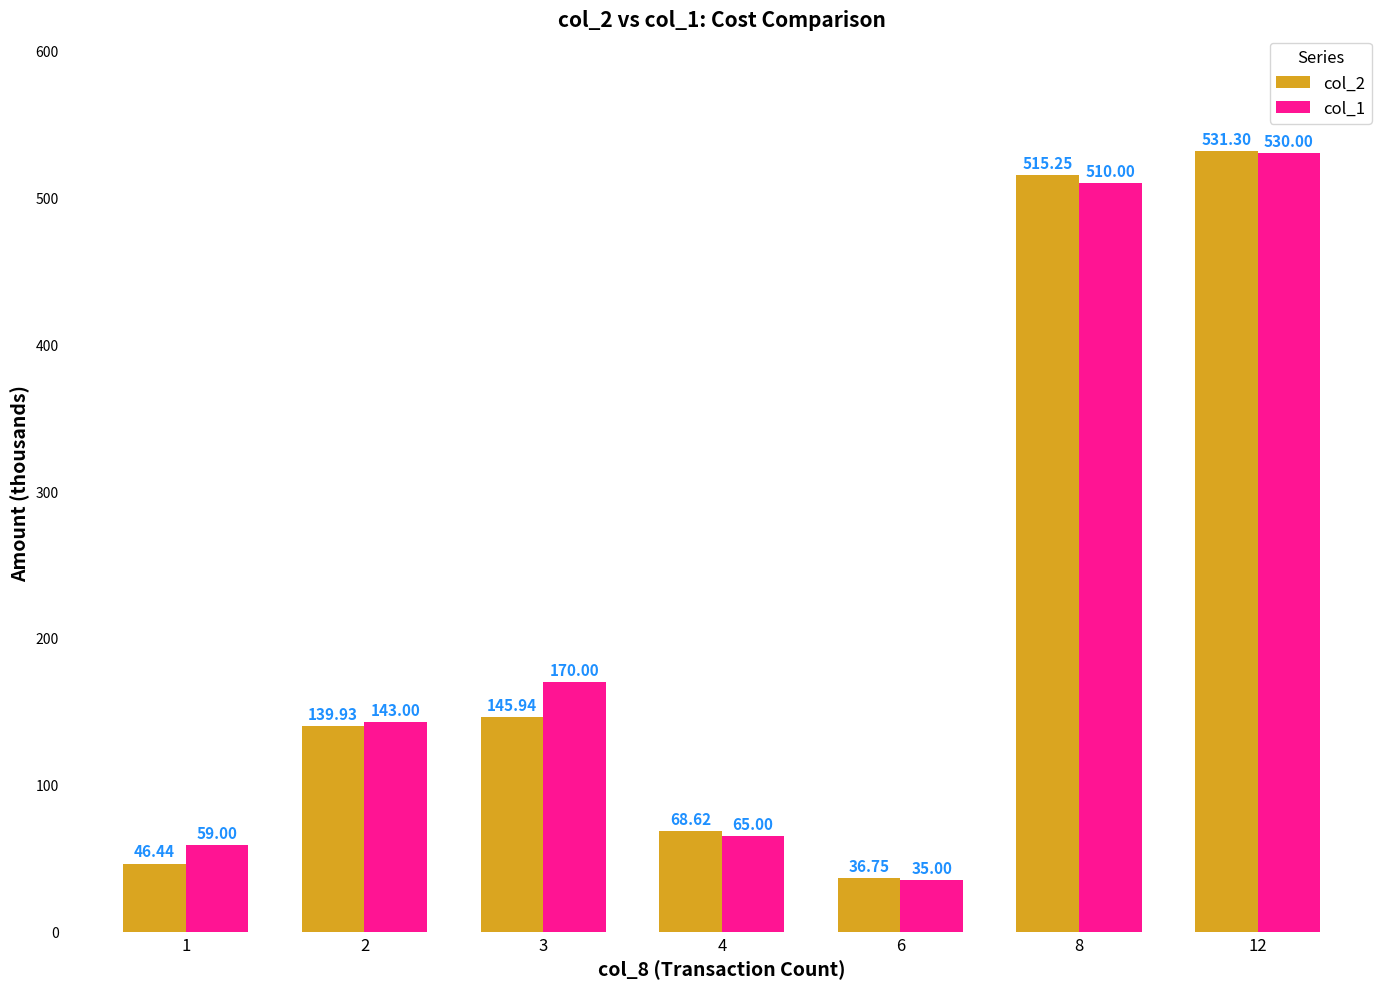

At 4, list the series in order from largest to smallest.

col_2, col_1